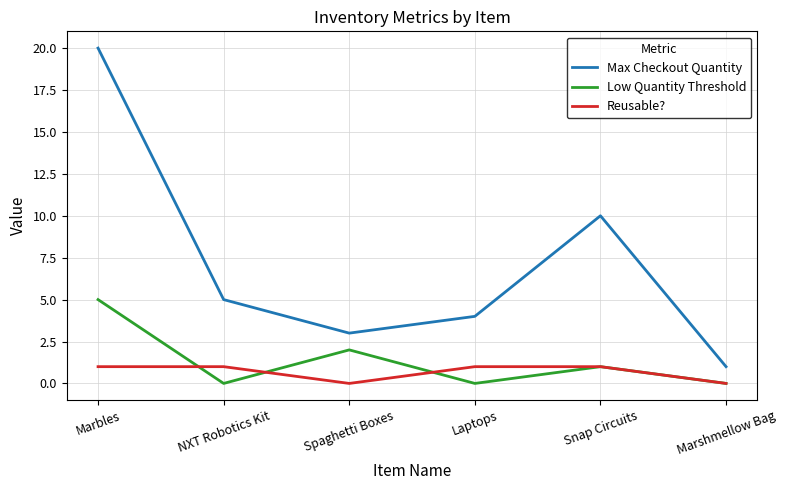

True or false: Max Checkout Quantity and Low Quantity Threshold intersect in this chart.

False